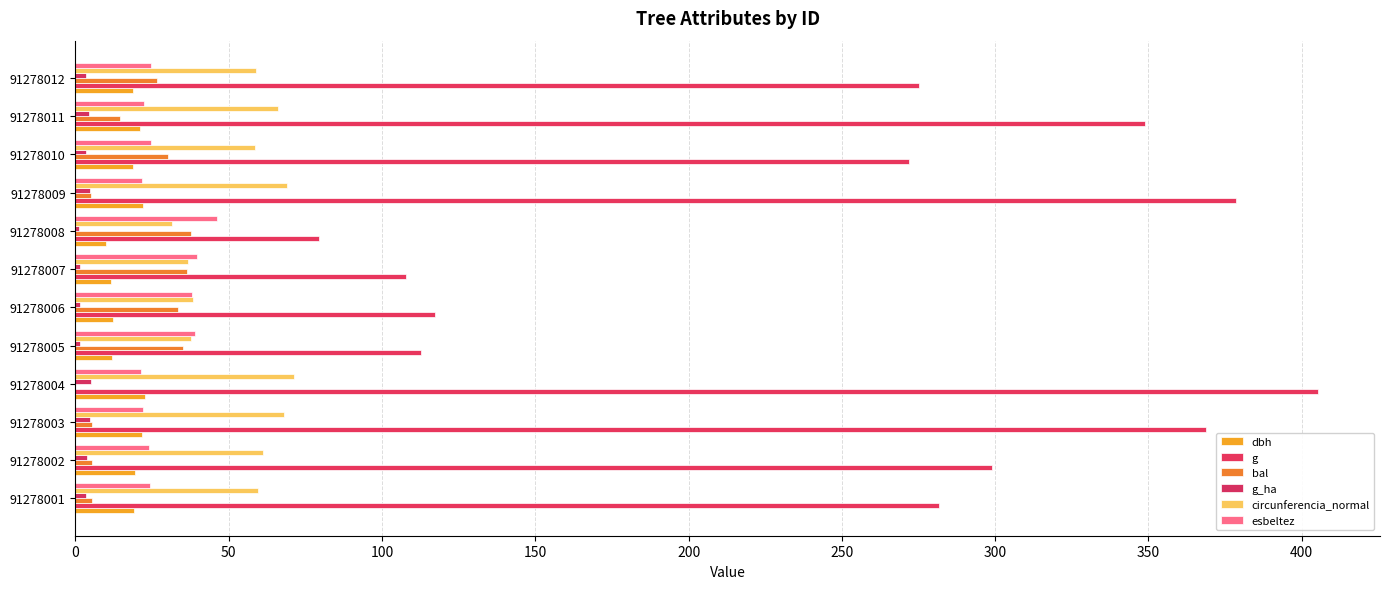

Which series has the largest range (max minus min)?

g